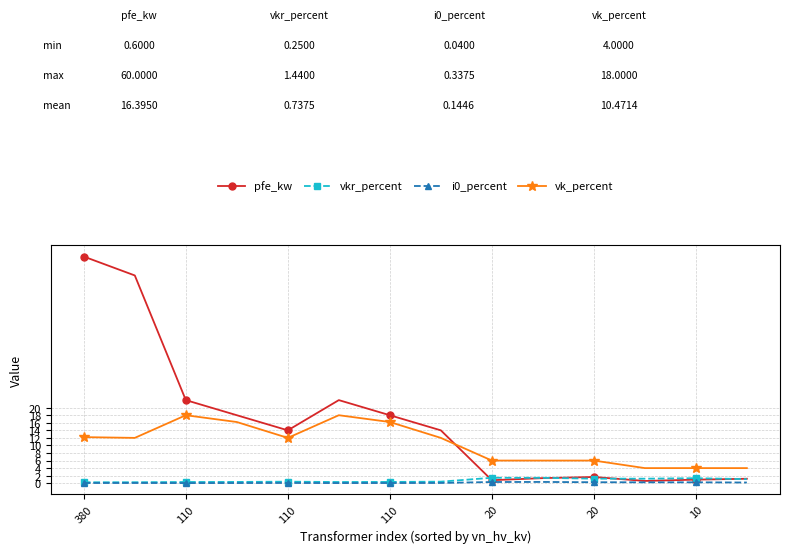

True or false: i0_percent has more than 0 points higher than both neighbors.

True